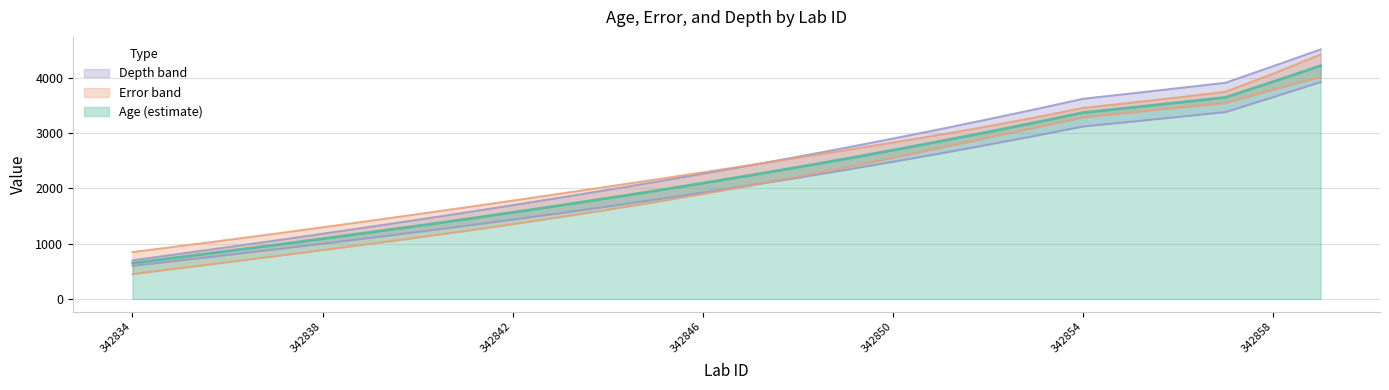

How many values in the depth series exceed 2415?

12